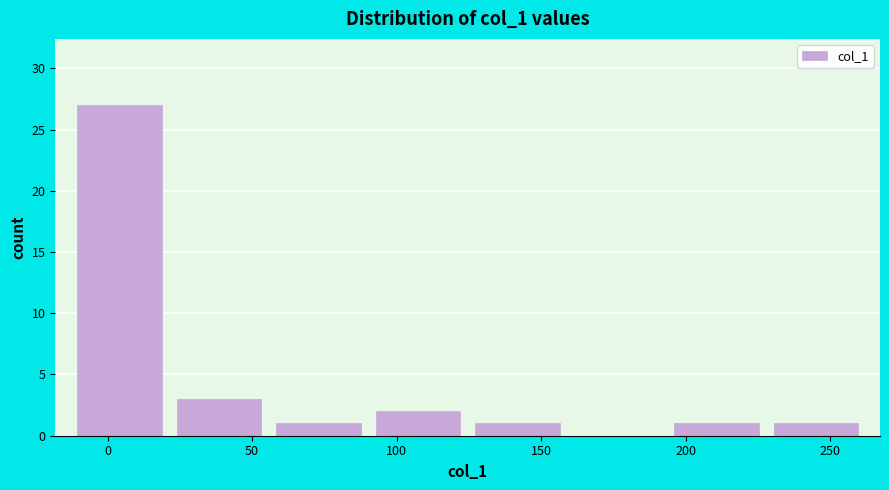

Reading left to right, transcribe this chart: for each bar, give the range it covers on the x-axis and its height. Neither the bar edges nor the heights are printed on the chart, so give them approximately, as read against the axes.

-15 to 20: 27
20 to 55: 3
55 to 90: 1
90 to 125: 2
125 to 160: 1
160 to 195: 0
195 to 230: 1
230 to 260: 1